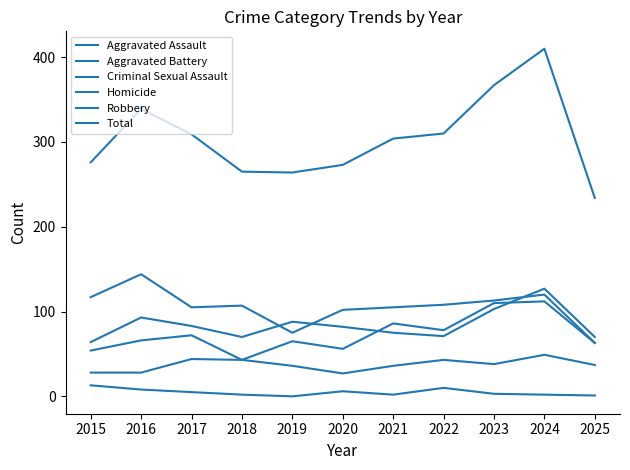

How many lines are shown in the chart?

6